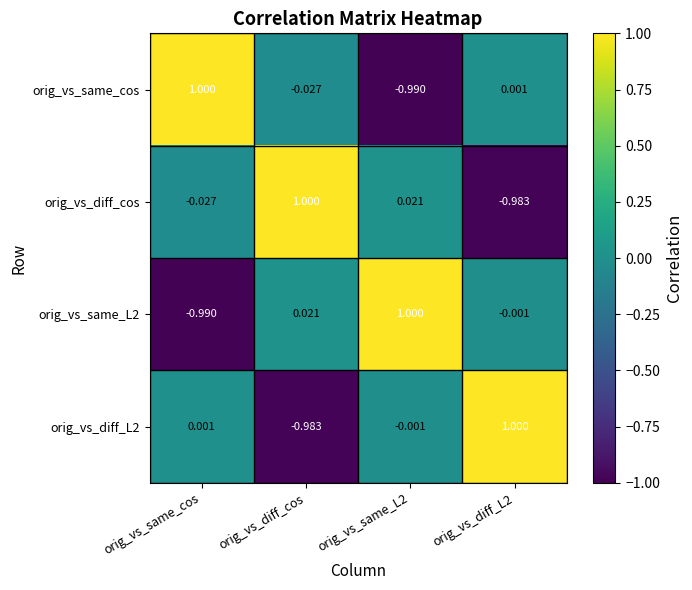

Is the value of orig_vs_same_cos at orig_vs_same_L2 greater than the value of orig_vs_diff_cos at orig_vs_diff_cos?

No